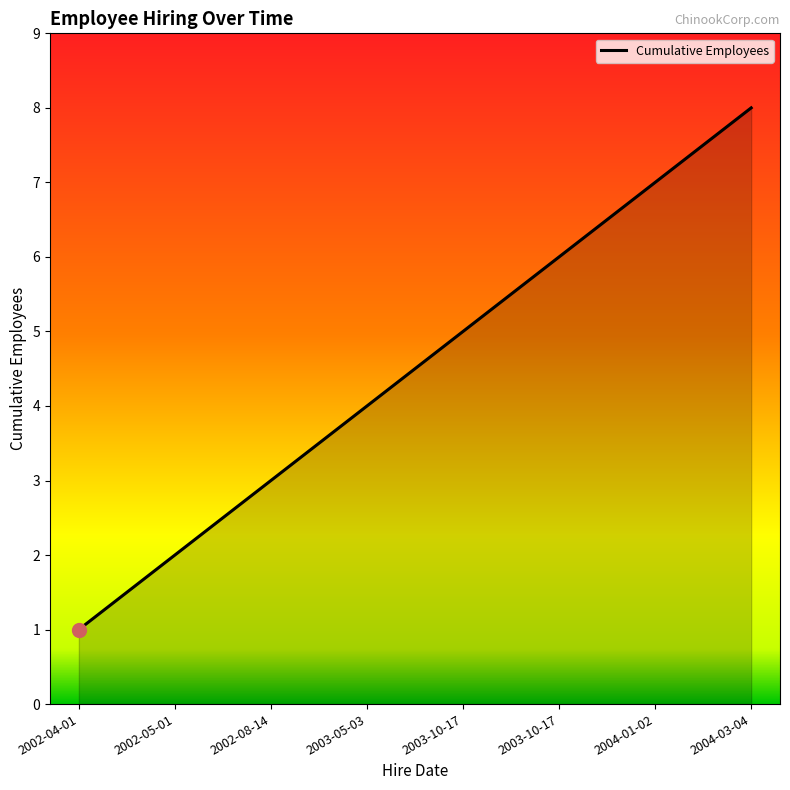

How many values are below 5?

4